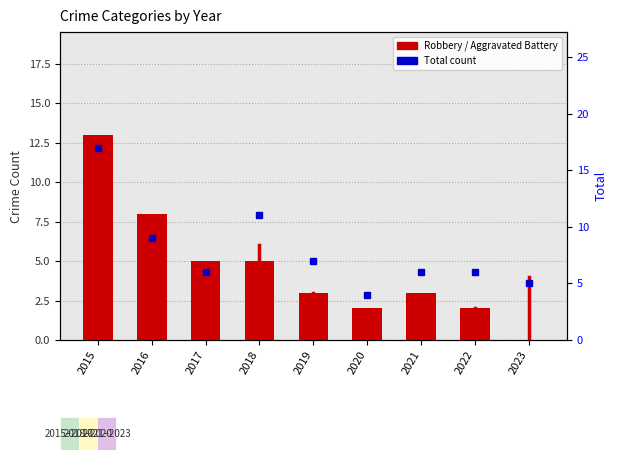

Read the Total value at 2018.

11